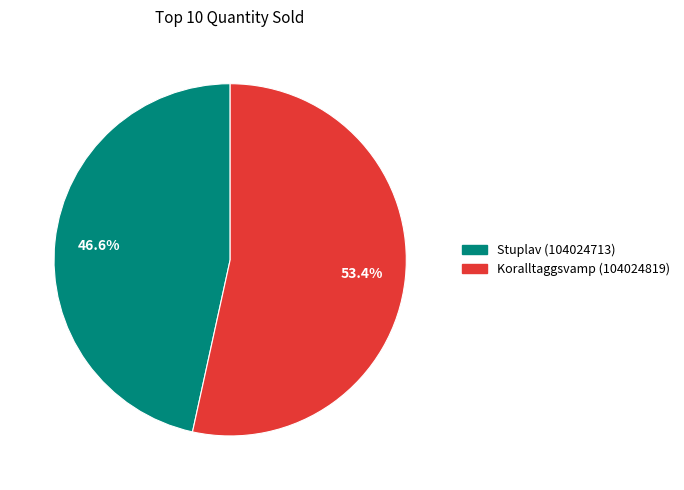

To the nearest percent, what percentage of the pie is Stuplav (104024713)?

47%